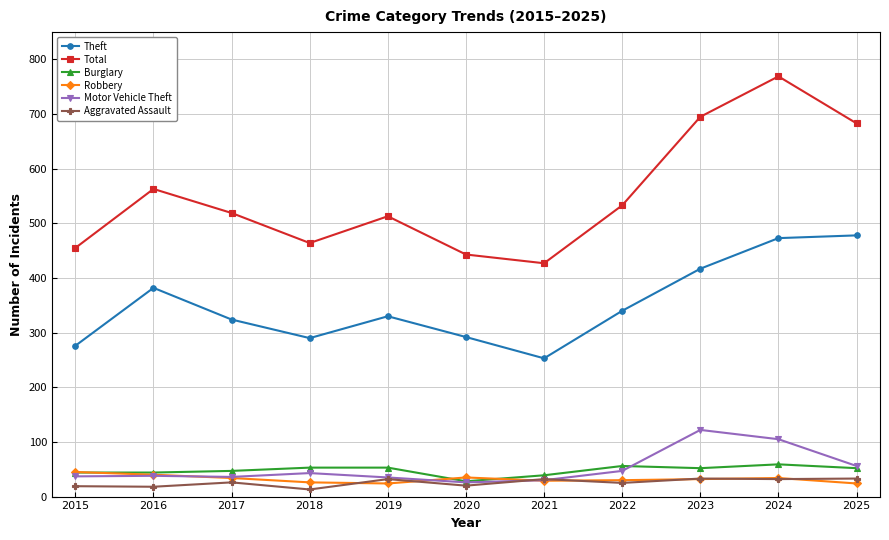

Which series has the widest spread of values?

Total